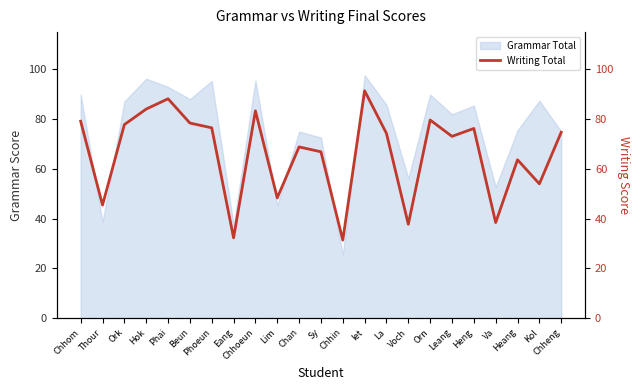

What is the sum of all values?

1523.7